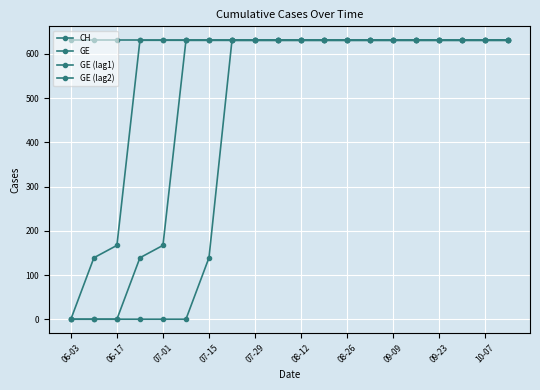

Rank the series by their average value, from highest to lowest.

CH, GE, GE (lag1), GE (lag2)